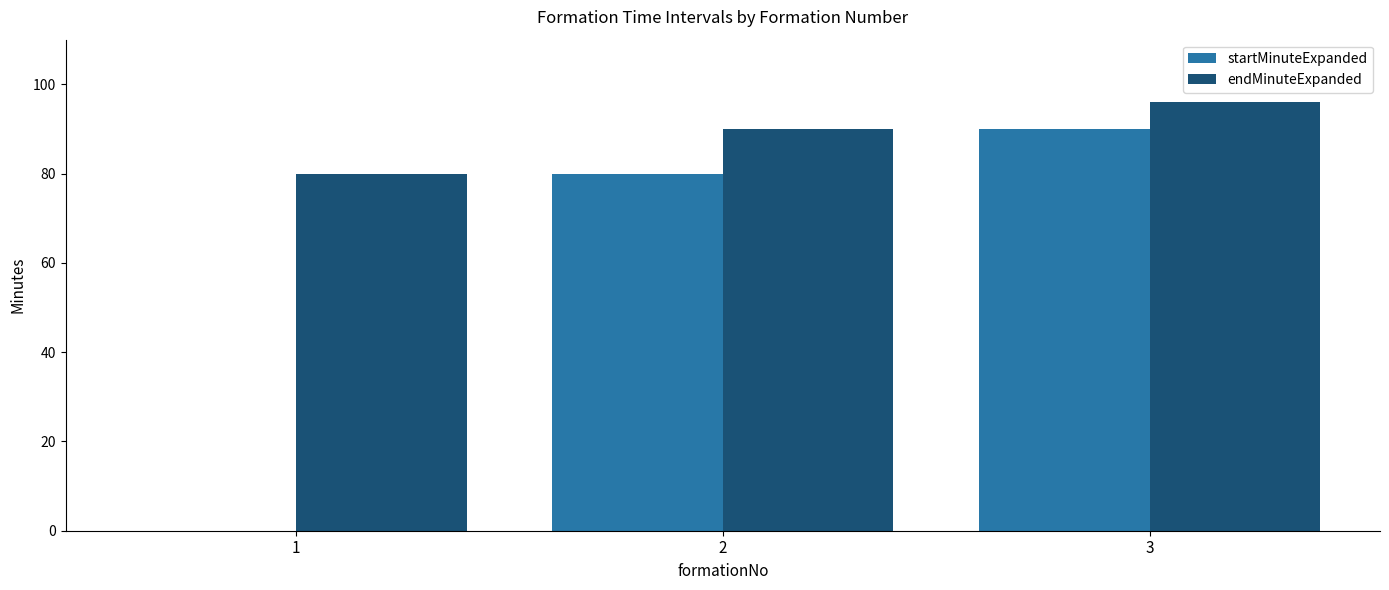

The value of endMinuteExpanded at 1 is 80. True or false?

True